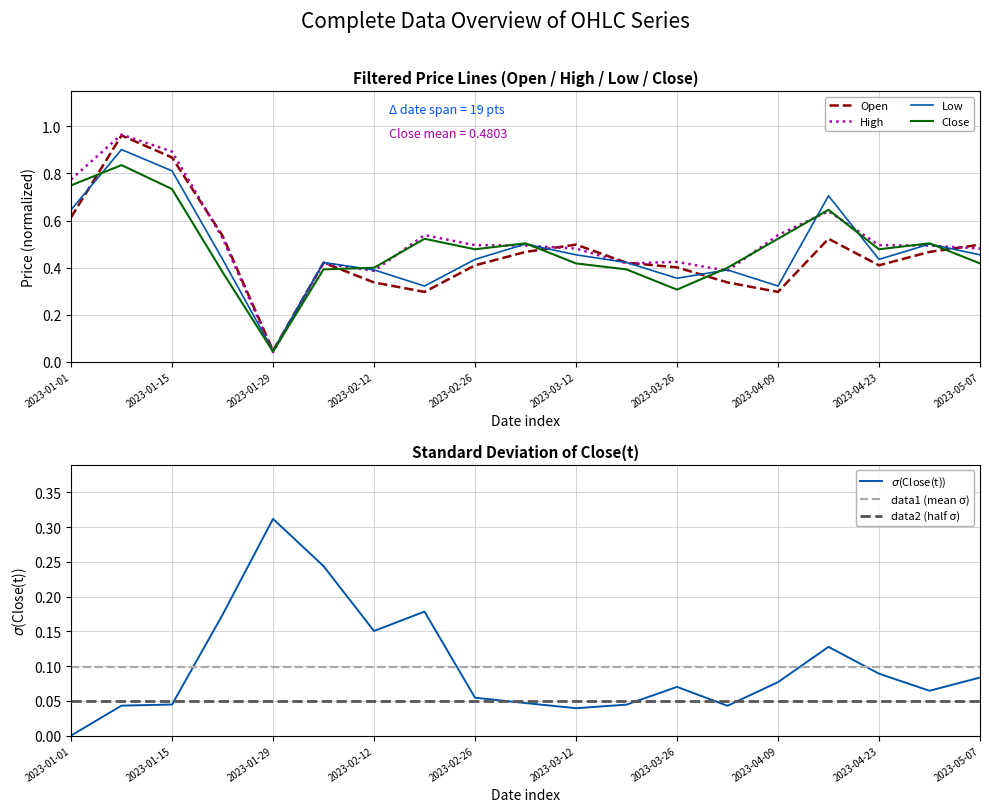

What position from the right is 2023-03-12?

9